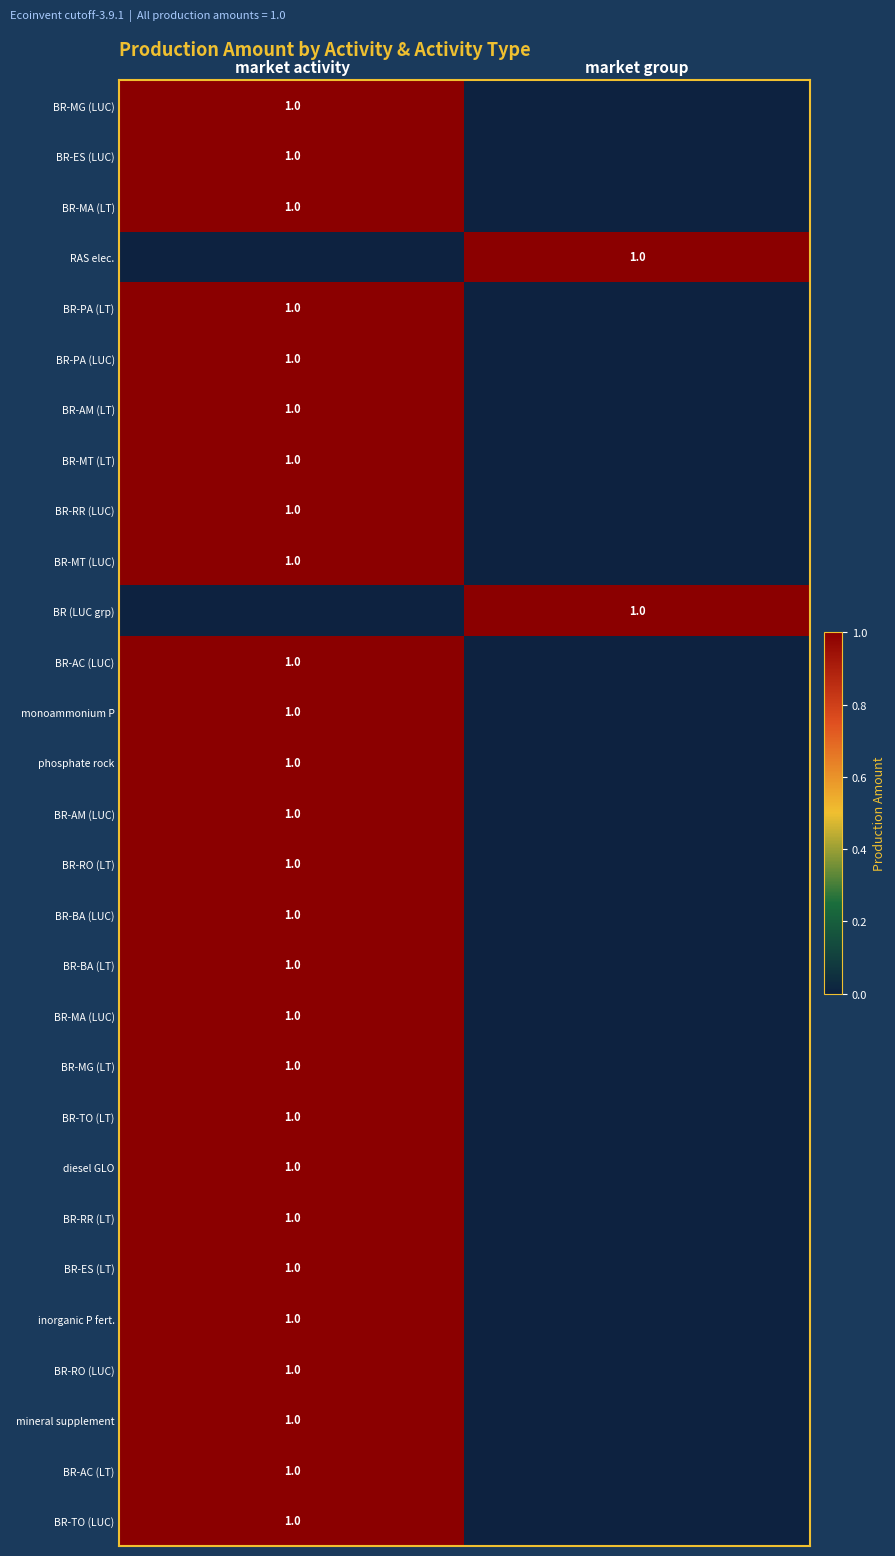

At which category does the chart reach its peak across all series?

market activity